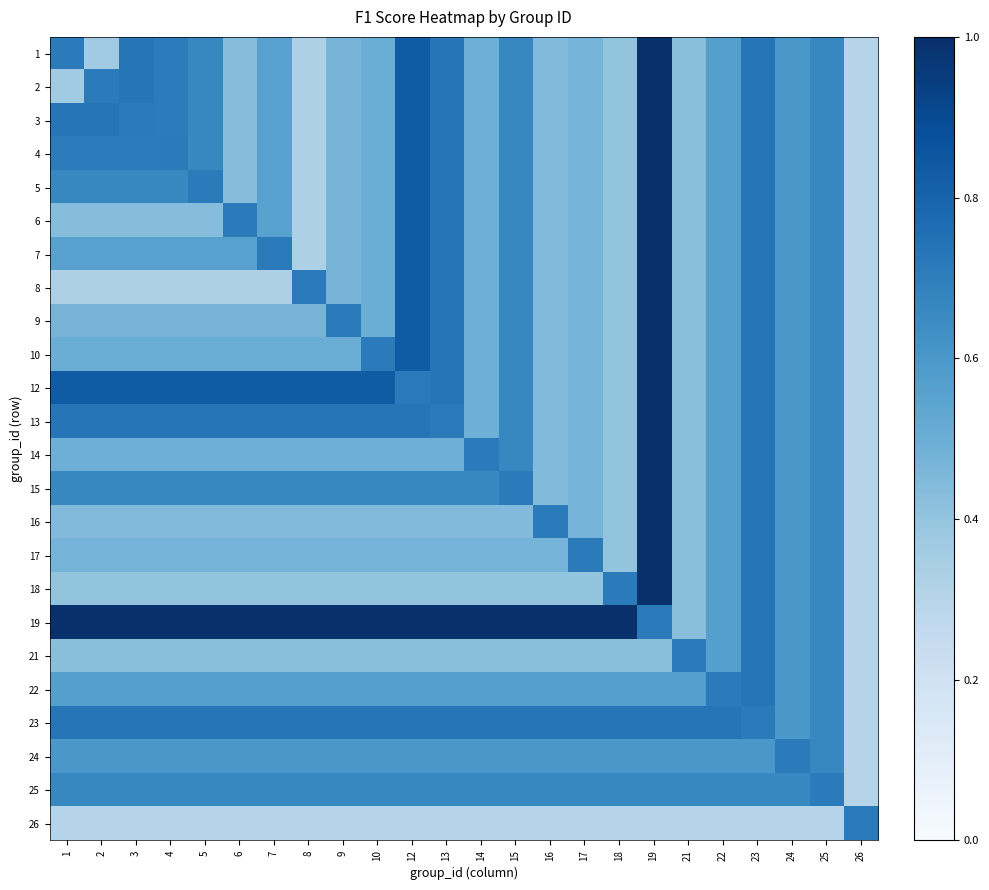

Reading left to right, what are all the values shown in this chart?

1: 1=0.7	2=0.4	3=0.7	4=0.7	5=0.7	6=0.4	7=0.6	8=0.3	9=0.5	10=0.5	12=0.8	13=0.7	14=0.5	15=0.7	16=0.4	17=0.5	18=0.4	19=1.0	21=0.4	22=0.6	23=0.7	24=0.6	25=0.7	26=0.3
2: 1=0.4	2=0.7	3=0.7	4=0.7	5=0.7	6=0.4	7=0.6	8=0.3	9=0.5	10=0.5	12=0.8	13=0.7	14=0.5	15=0.7	16=0.4	17=0.5	18=0.4	19=1.0	21=0.4	22=0.6	23=0.7	24=0.6	25=0.7	26=0.3
3: 1=0.7	2=0.7	3=0.7	4=0.7	5=0.7	6=0.4	7=0.6	8=0.3	9=0.5	10=0.5	12=0.8	13=0.7	14=0.5	15=0.7	16=0.4	17=0.5	18=0.4	19=1.0	21=0.4	22=0.6	23=0.7	24=0.6	25=0.7	26=0.3
4: 1=0.7	2=0.7	3=0.7	4=0.7	5=0.7	6=0.4	7=0.6	8=0.3	9=0.5	10=0.5	12=0.8	13=0.7	14=0.5	15=0.7	16=0.4	17=0.5	18=0.4	19=1.0	21=0.4	22=0.6	23=0.7	24=0.6	25=0.7	26=0.3
5: 1=0.7	2=0.7	3=0.7	4=0.7	5=0.7	6=0.4	7=0.6	8=0.3	9=0.5	10=0.5	12=0.8	13=0.7	14=0.5	15=0.7	16=0.4	17=0.5	18=0.4	19=1.0	21=0.4	22=0.6	23=0.7	24=0.6	25=0.7	26=0.3
6: 1=0.4	2=0.4	3=0.4	4=0.4	5=0.4	6=0.7	7=0.6	8=0.3	9=0.5	10=0.5	12=0.8	13=0.7	14=0.5	15=0.7	16=0.4	17=0.5	18=0.4	19=1.0	21=0.4	22=0.6	23=0.7	24=0.6	25=0.7	26=0.3
7: 1=0.6	2=0.6	3=0.6	4=0.6	5=0.6	6=0.6	7=0.7	8=0.3	9=0.5	10=0.5	12=0.8	13=0.7	14=0.5	15=0.7	16=0.4	17=0.5	18=0.4	19=1.0	21=0.4	22=0.6	23=0.7	24=0.6	25=0.7	26=0.3
8: 1=0.3	2=0.3	3=0.3	4=0.3	5=0.3	6=0.3	7=0.3	8=0.7	9=0.5	10=0.5	12=0.8	13=0.7	14=0.5	15=0.7	16=0.4	17=0.5	18=0.4	19=1.0	21=0.4	22=0.6	23=0.7	24=0.6	25=0.7	26=0.3
9: 1=0.5	2=0.5	3=0.5	4=0.5	5=0.5	6=0.5	7=0.5	8=0.5	9=0.7	10=0.5	12=0.8	13=0.7	14=0.5	15=0.7	16=0.4	17=0.5	18=0.4	19=1.0	21=0.4	22=0.6	23=0.7	24=0.6	25=0.7	26=0.3
10: 1=0.5	2=0.5	3=0.5	4=0.5	5=0.5	6=0.5	7=0.5	8=0.5	9=0.5	10=0.7	12=0.8	13=0.7	14=0.5	15=0.7	16=0.4	17=0.5	18=0.4	19=1.0	21=0.4	22=0.6	23=0.7	24=0.6	25=0.7	26=0.3
12: 1=0.8	2=0.8	3=0.8	4=0.8	5=0.8	6=0.8	7=0.8	8=0.8	9=0.8	10=0.8	12=0.7	13=0.7	14=0.5	15=0.7	16=0.4	17=0.5	18=0.4	19=1.0	21=0.4	22=0.6	23=0.7	24=0.6	25=0.7	26=0.3
13: 1=0.7	2=0.7	3=0.7	4=0.7	5=0.7	6=0.7	7=0.7	8=0.7	9=0.7	10=0.7	12=0.7	13=0.7	14=0.5	15=0.7	16=0.4	17=0.5	18=0.4	19=1.0	21=0.4	22=0.6	23=0.7	24=0.6	25=0.7	26=0.3
14: 1=0.5	2=0.5	3=0.5	4=0.5	5=0.5	6=0.5	7=0.5	8=0.5	9=0.5	10=0.5	12=0.5	13=0.5	14=0.7	15=0.7	16=0.4	17=0.5	18=0.4	19=1.0	21=0.4	22=0.6	23=0.7	24=0.6	25=0.7	26=0.3
15: 1=0.7	2=0.7	3=0.7	4=0.7	5=0.7	6=0.7	7=0.7	8=0.7	9=0.7	10=0.7	12=0.7	13=0.7	14=0.7	15=0.7	16=0.4	17=0.5	18=0.4	19=1.0	21=0.4	22=0.6	23=0.7	24=0.6	25=0.7	26=0.3
16: 1=0.4	2=0.4	3=0.4	4=0.4	5=0.4	6=0.4	7=0.4	8=0.4	9=0.4	10=0.4	12=0.4	13=0.4	14=0.4	15=0.4	16=0.7	17=0.5	18=0.4	19=1.0	21=0.4	22=0.6	23=0.7	24=0.6	25=0.7	26=0.3
17: 1=0.5	2=0.5	3=0.5	4=0.5	5=0.5	6=0.5	7=0.5	8=0.5	9=0.5	10=0.5	12=0.5	13=0.5	14=0.5	15=0.5	16=0.5	17=0.7	18=0.4	19=1.0	21=0.4	22=0.6	23=0.7	24=0.6	25=0.7	26=0.3
18: 1=0.4	2=0.4	3=0.4	4=0.4	5=0.4	6=0.4	7=0.4	8=0.4	9=0.4	10=0.4	12=0.4	13=0.4	14=0.4	15=0.4	16=0.4	17=0.4	18=0.7	19=1.0	21=0.4	22=0.6	23=0.7	24=0.6	25=0.7	26=0.3
19: 1=1.0	2=1.0	3=1.0	4=1.0	5=1.0	6=1.0	7=1.0	8=1.0	9=1.0	10=1.0	12=1.0	13=1.0	14=1.0	15=1.0	16=1.0	17=1.0	18=1.0	19=0.7	21=0.4	22=0.6	23=0.7	24=0.6	25=0.7	26=0.3
21: 1=0.4	2=0.4	3=0.4	4=0.4	5=0.4	6=0.4	7=0.4	8=0.4	9=0.4	10=0.4	12=0.4	13=0.4	14=0.4	15=0.4	16=0.4	17=0.4	18=0.4	19=0.4	21=0.7	22=0.6	23=0.7	24=0.6	25=0.7	26=0.3
22: 1=0.6	2=0.6	3=0.6	4=0.6	5=0.6	6=0.6	7=0.6	8=0.6	9=0.6	10=0.6	12=0.6	13=0.6	14=0.6	15=0.6	16=0.6	17=0.6	18=0.6	19=0.6	21=0.6	22=0.7	23=0.7	24=0.6	25=0.7	26=0.3
23: 1=0.7	2=0.7	3=0.7	4=0.7	5=0.7	6=0.7	7=0.7	8=0.7	9=0.7	10=0.7	12=0.7	13=0.7	14=0.7	15=0.7	16=0.7	17=0.7	18=0.7	19=0.7	21=0.7	22=0.7	23=0.7	24=0.6	25=0.7	26=0.3
24: 1=0.6	2=0.6	3=0.6	4=0.6	5=0.6	6=0.6	7=0.6	8=0.6	9=0.6	10=0.6	12=0.6	13=0.6	14=0.6	15=0.6	16=0.6	17=0.6	18=0.6	19=0.6	21=0.6	22=0.6	23=0.6	24=0.7	25=0.7	26=0.3
25: 1=0.7	2=0.7	3=0.7	4=0.7	5=0.7	6=0.7	7=0.7	8=0.7	9=0.7	10=0.7	12=0.7	13=0.7	14=0.7	15=0.7	16=0.7	17=0.7	18=0.7	19=0.7	21=0.7	22=0.7	23=0.7	24=0.7	25=0.7	26=0.3
26: 1=0.3	2=0.3	3=0.3	4=0.3	5=0.3	6=0.3	7=0.3	8=0.3	9=0.3	10=0.3	12=0.3	13=0.3	14=0.3	15=0.3	16=0.3	17=0.3	18=0.3	19=0.3	21=0.3	22=0.3	23=0.3	24=0.3	25=0.3	26=0.7